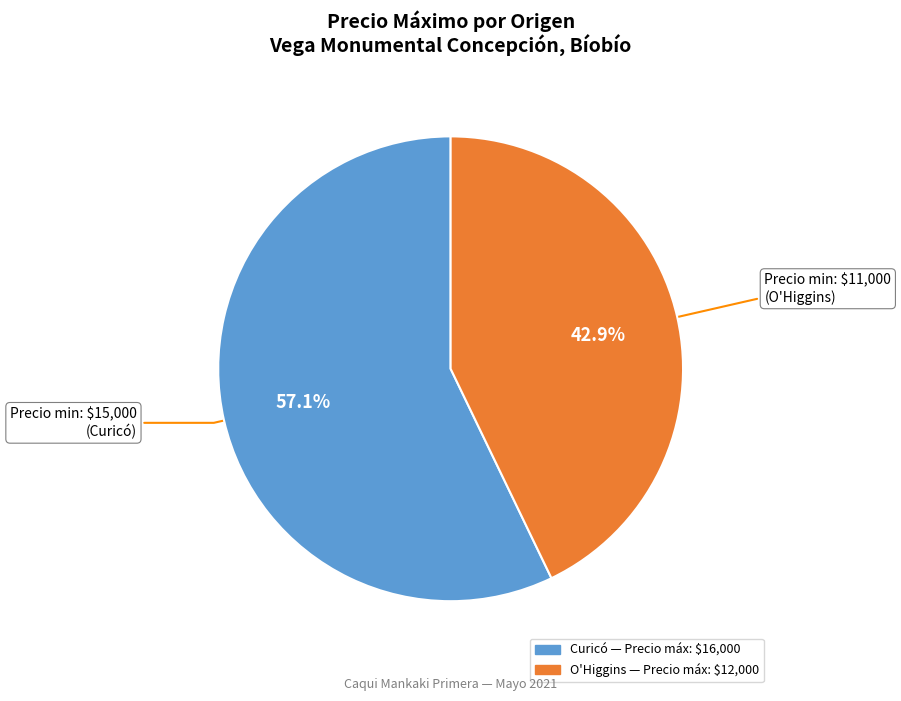

Is there a majority slice in this chart?

Yes